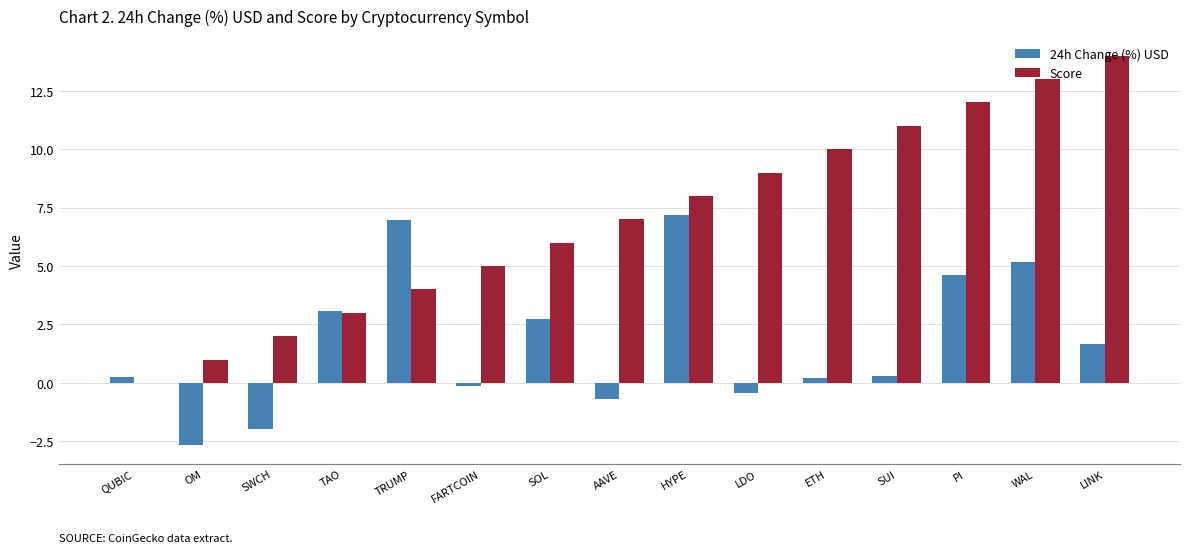

How many data points does each series have?

15